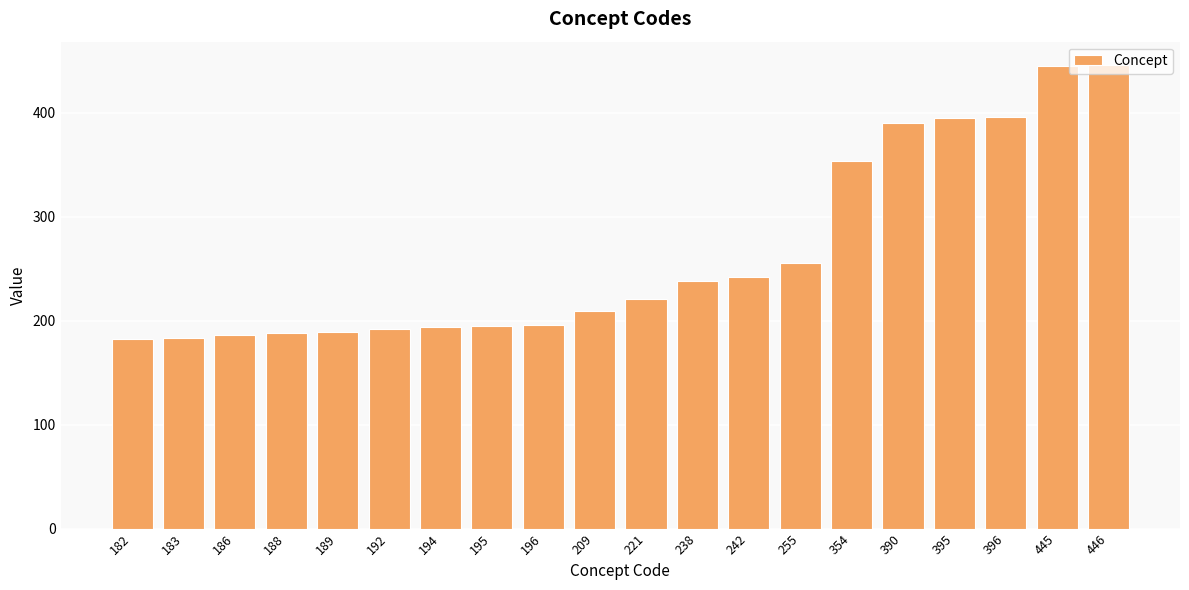

The chart shows a value of 72 at 183. True or false?

False